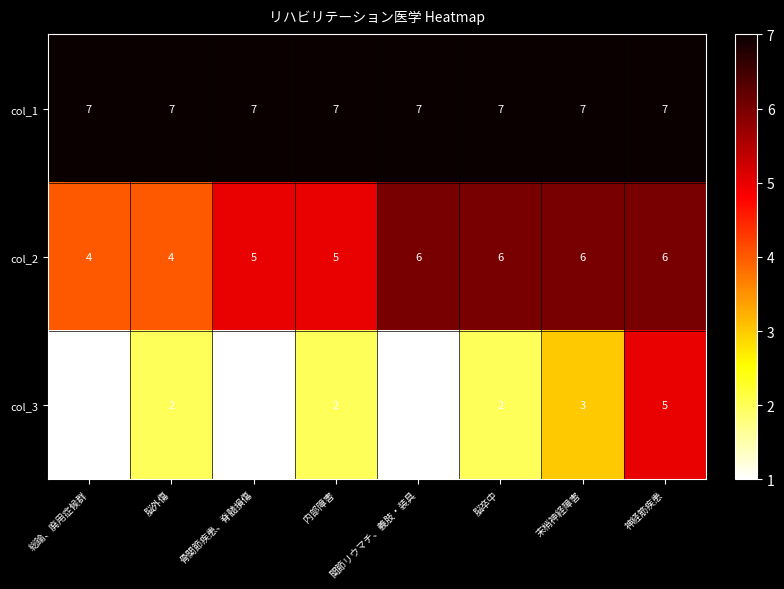

Rank the series by their average value, from highest to lowest.

col_1, col_2, col_3